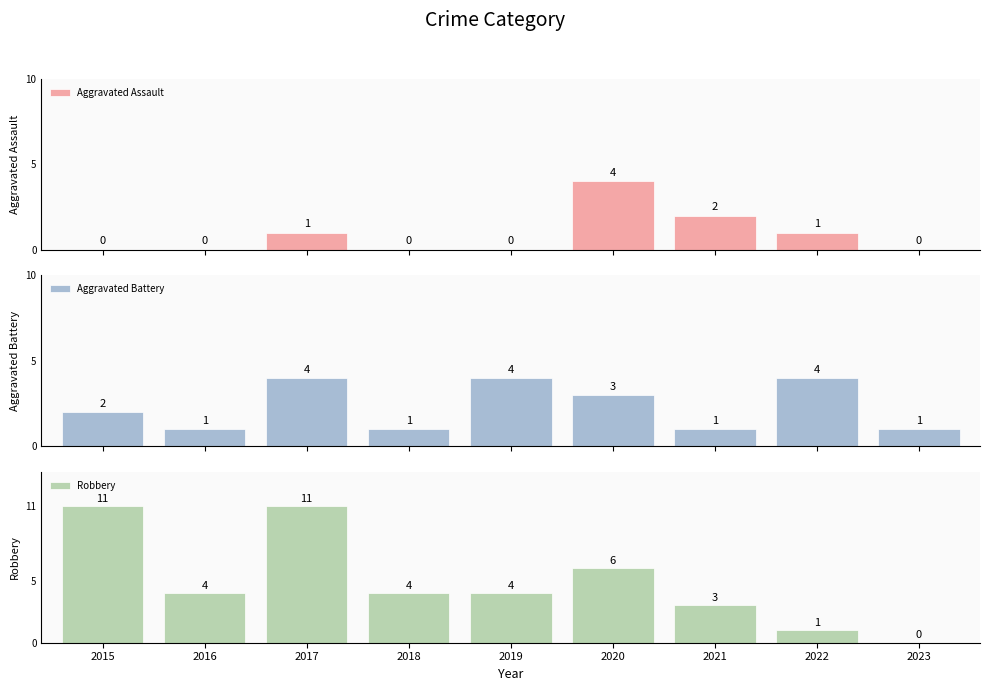

Reading left to right, what are all the values shown in this chart?

Aggravated Assault: 0	0	1	0	0	4	2	1	0
Aggravated Battery: 2	1	4	1	4	3	1	4	1
Robbery: 11	4	11	4	4	6	3	1	0